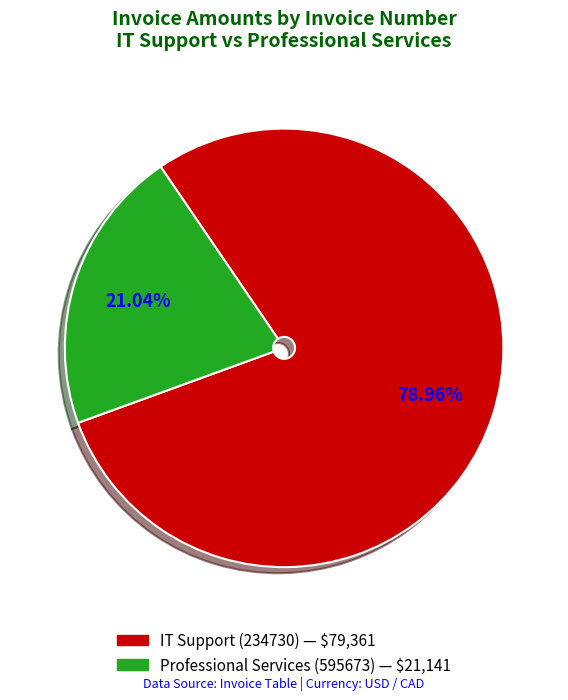

Does any single category account for the majority?

Yes